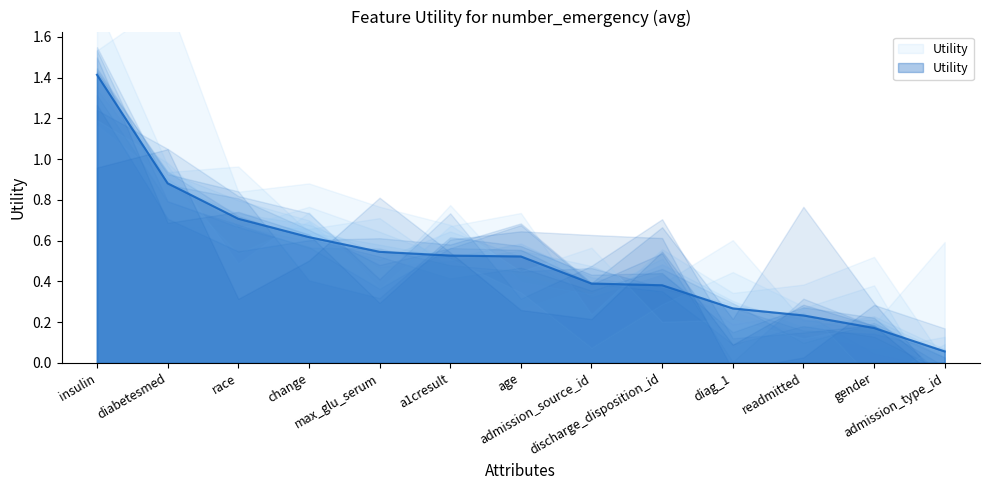

What is the label of the 1st point from the right?

admission_type_id